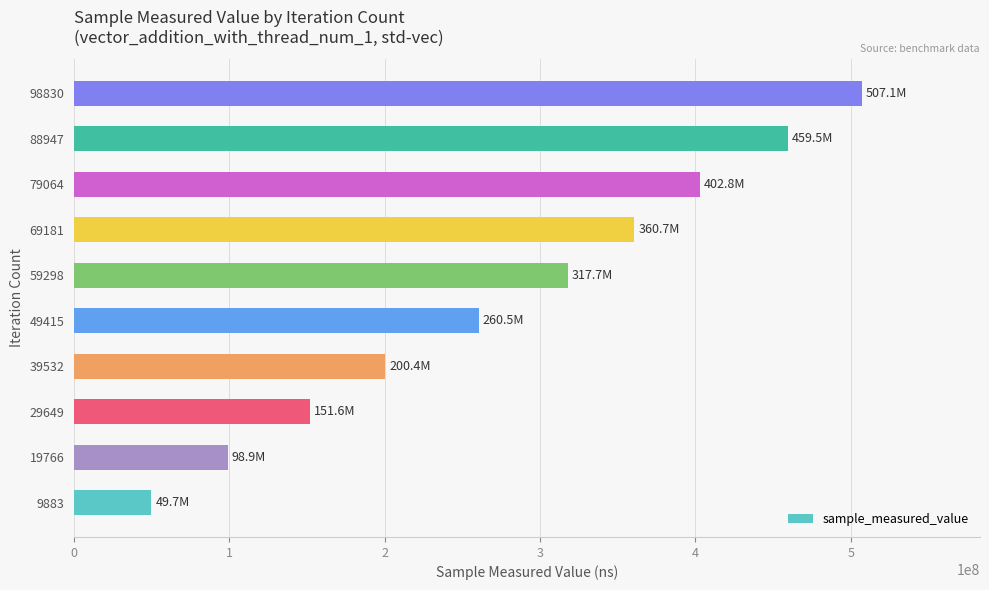

What is the difference between the maximum and minimum values?

457377025